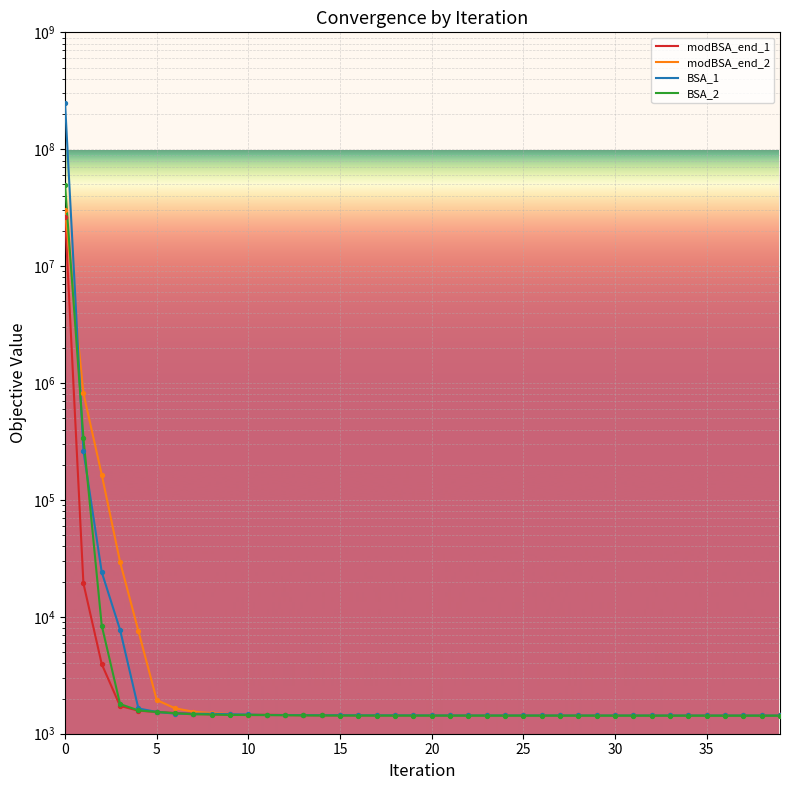

At how many categories does at least one series exceed 109543049?

1